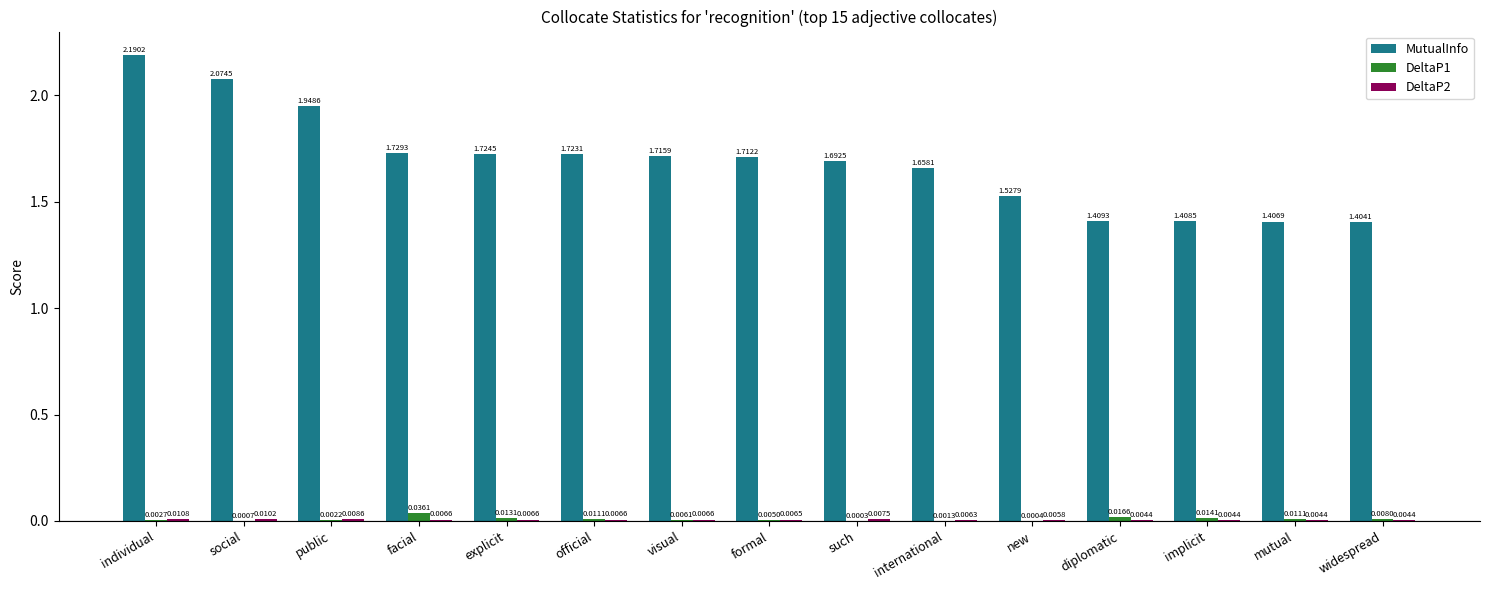

What is the highest value of the MutualInfo series?

2.2